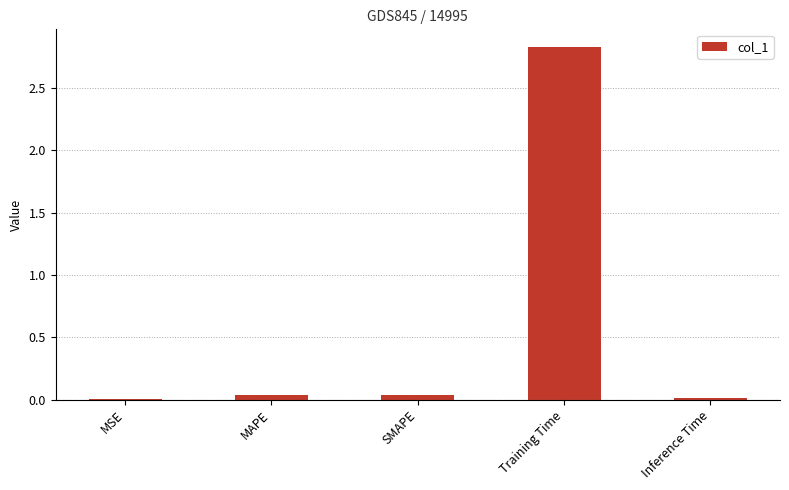

Which label corresponds to the largest value in the chart?

Training Time